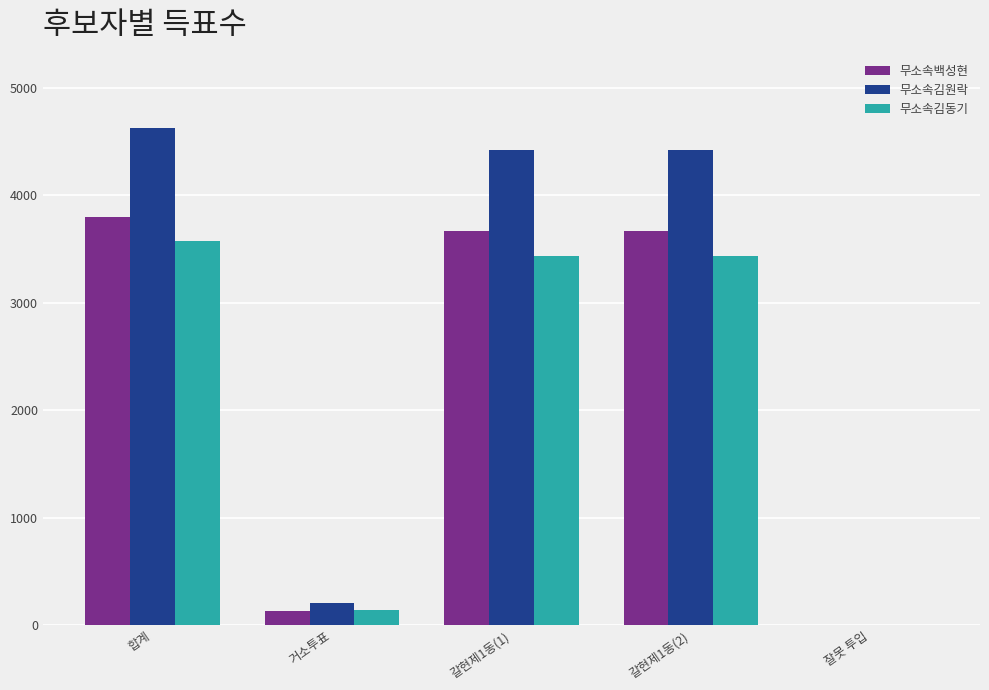

What is the sum of all 무소속김원락 values?

13678